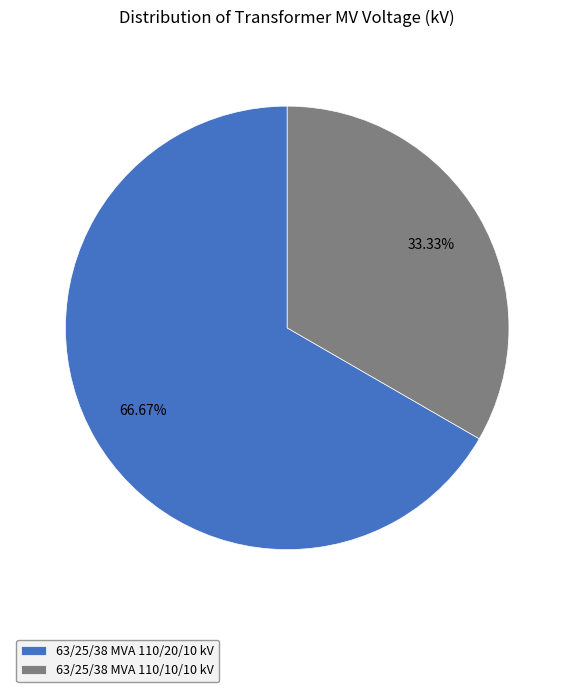

What percentage is the 63/25/38 MVA 110/10/10 kV slice, to the nearest percent?

33%